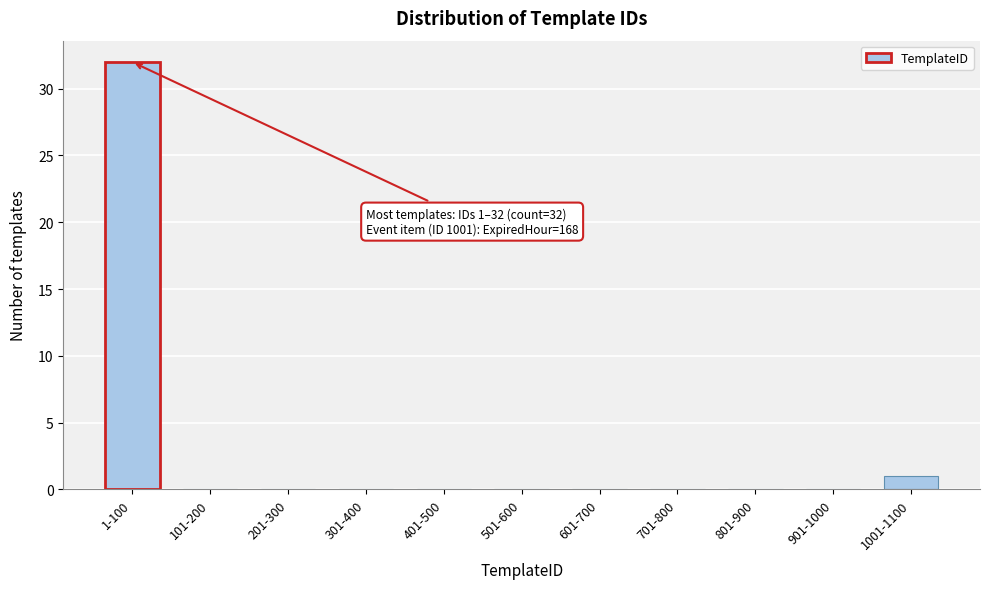

Reading right to left, extract all data points from this chart.

1001-1100=1	901-1000=0	801-900=0	701-800=0	601-700=0	501-600=0	401-500=0	301-400=0	201-300=0	101-200=0	1-100=32